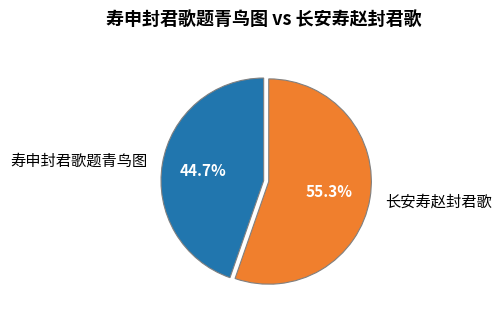

Count the number of slices in the pie.

2